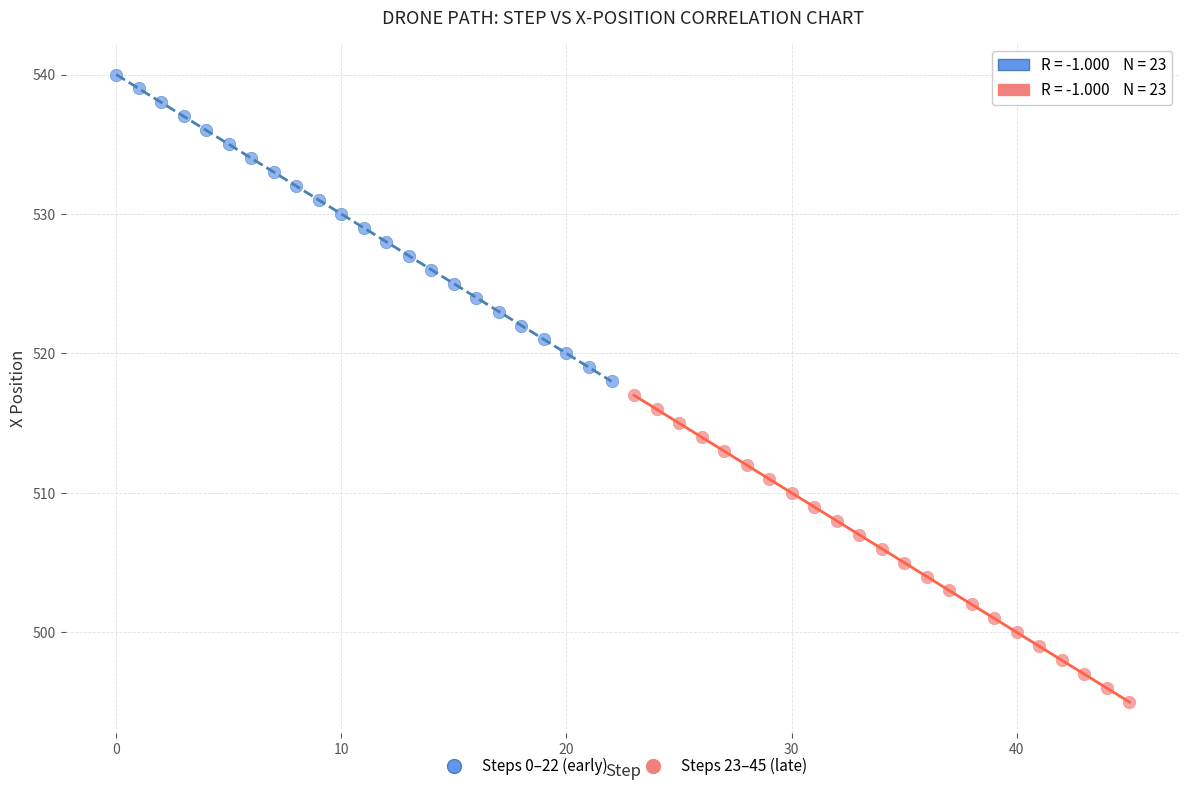

Which series contains the lowest Y value?

Steps 23–45 (late)